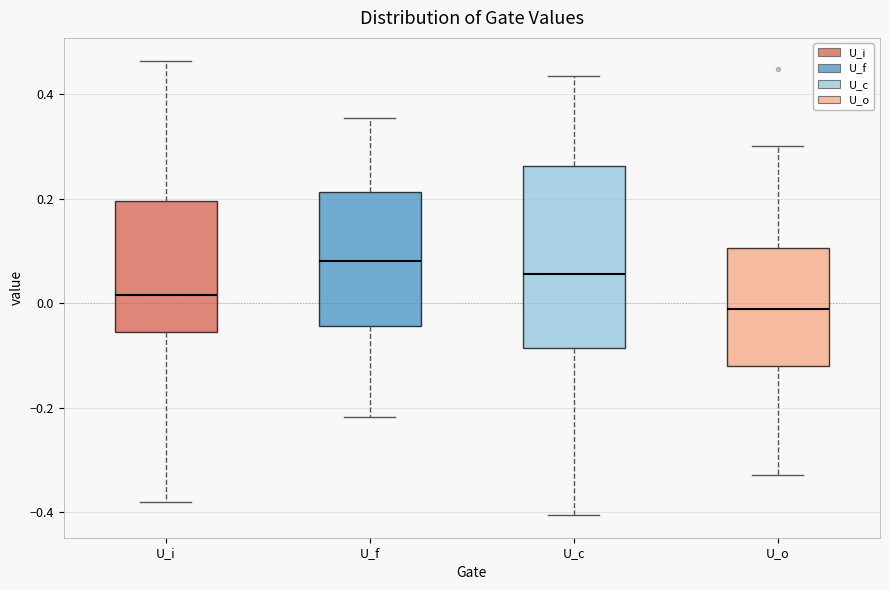

Reading left to right, transcribe this box plot: for each box, give where its median line is, the range the box spans, and where its two whiskers end, as read against the y-axis. The values are not printed on the chart, so give them approximately, as read against the axis.

U_i: median 0.02, box -0.06 to 0.20, whiskers -0.38 to 0.46
U_f: median 0.08, box -0.04 to 0.22, whiskers -0.22 to 0.36
U_c: median 0.06, box -0.08 to 0.26, whiskers -0.40 to 0.44
U_o: median -0.02, box -0.12 to 0.10, whiskers -0.32 to 0.30